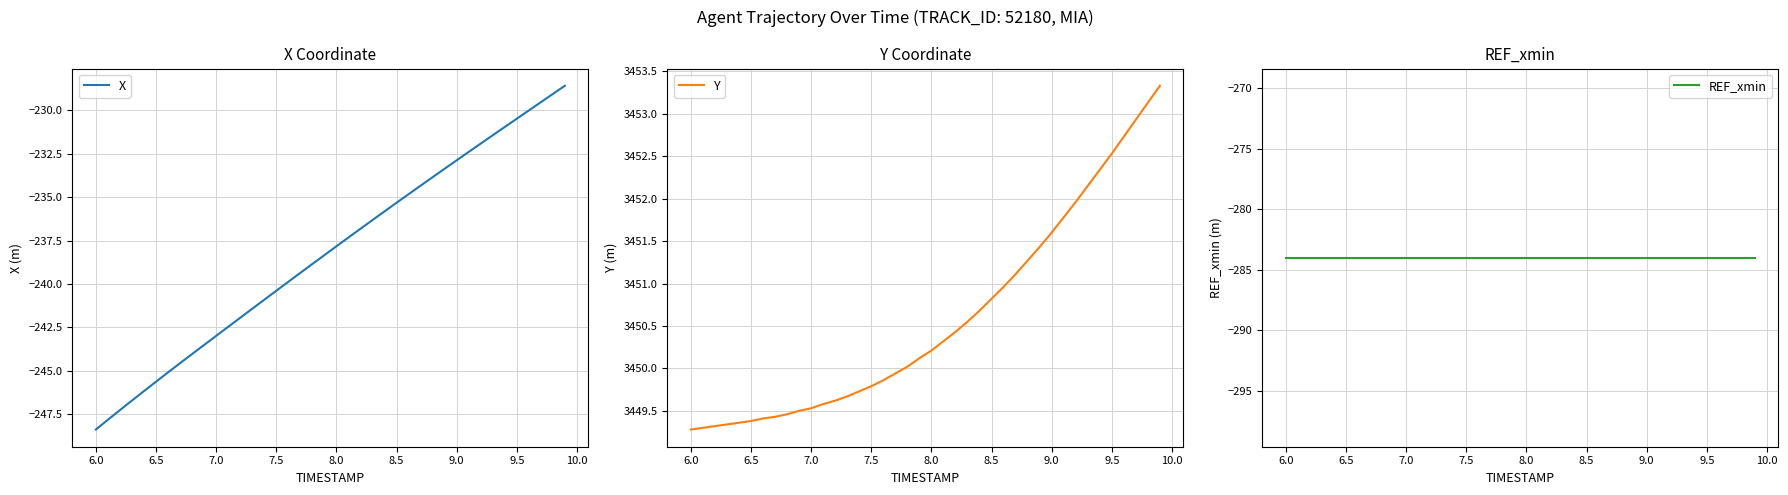

Reading left to right, transcribe all the data shown in this chart.

X: -248.4	-247.8	-247.3	-246.7	-246.2	-245.6	-245.1	-244.6	-244.0	-243.5	-243.0	-242.5	-241.9	-241.4	-240.9	-240.4	-239.9	-239.4	-238.8	-238.3	-237.8	-237.3	-236.8	-236.3	-235.8	-235.3	-234.8	-234.3	-233.9	-233.4	-232.9	-232.4	-231.9	-231.4	-231.0	-230.5	-230.0	-229.5	-229.1	-228.6
Y: 3449.3	3449.3	3449.3	3449.3	3449.4	3449.4	3449.4	3449.4	3449.5	3449.5	3449.5	3449.6	3449.6	3449.7	3449.7	3449.8	3449.9	3449.9	3450.0	3450.1	3450.2	3450.3	3450.4	3450.6	3450.7	3450.8	3451.0	3451.1	3451.3	3451.4	3451.6	3451.8	3452.0	3452.2	3452.3	3452.5	3452.7	3452.9	3453.1	3453.3
REF_xmin: -284.0	-284.0	-284.0	-284.0	-284.0	-284.0	-284.0	-284.0	-284.0	-284.0	-284.0	-284.0	-284.0	-284.0	-284.0	-284.0	-284.0	-284.0	-284.0	-284.0	-284.0	-284.0	-284.0	-284.0	-284.0	-284.0	-284.0	-284.0	-284.0	-284.0	-284.0	-284.0	-284.0	-284.0	-284.0	-284.0	-284.0	-284.0	-284.0	-284.0